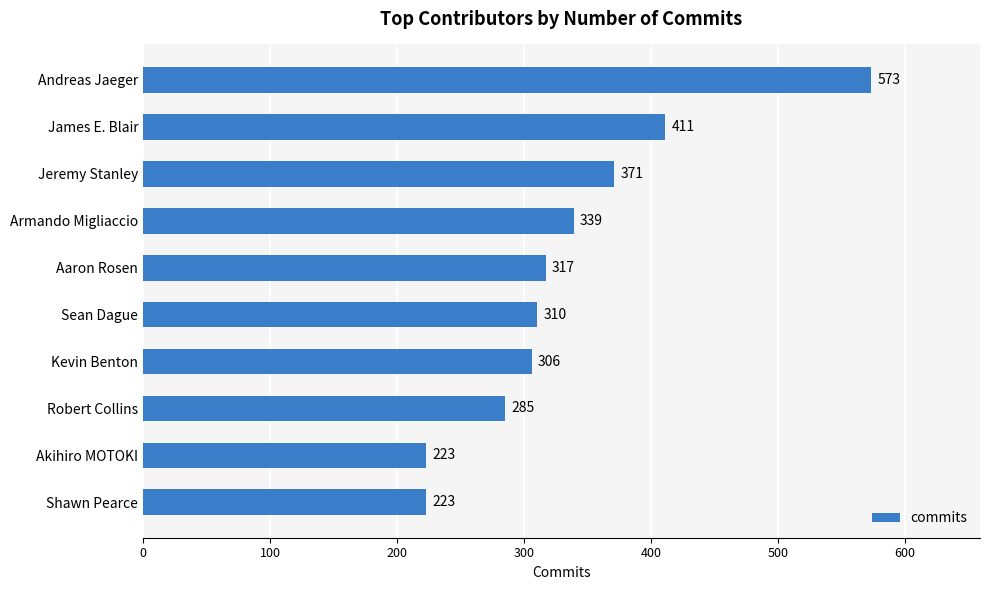

How many values are below 317?

5